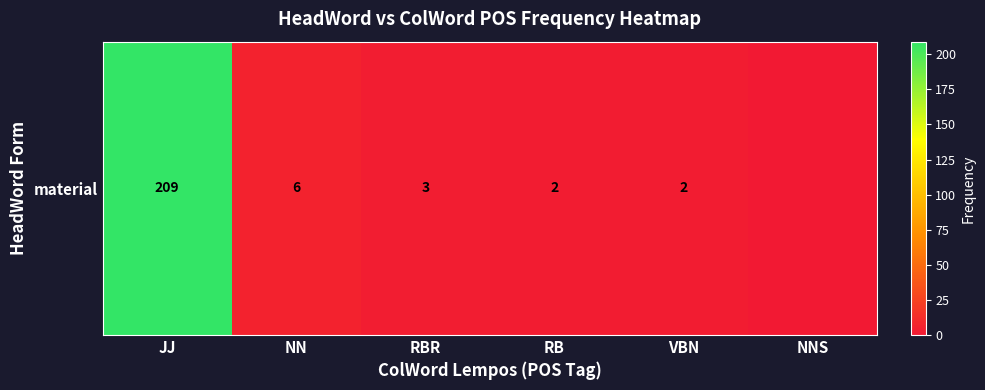

How many values exceed 3?

2